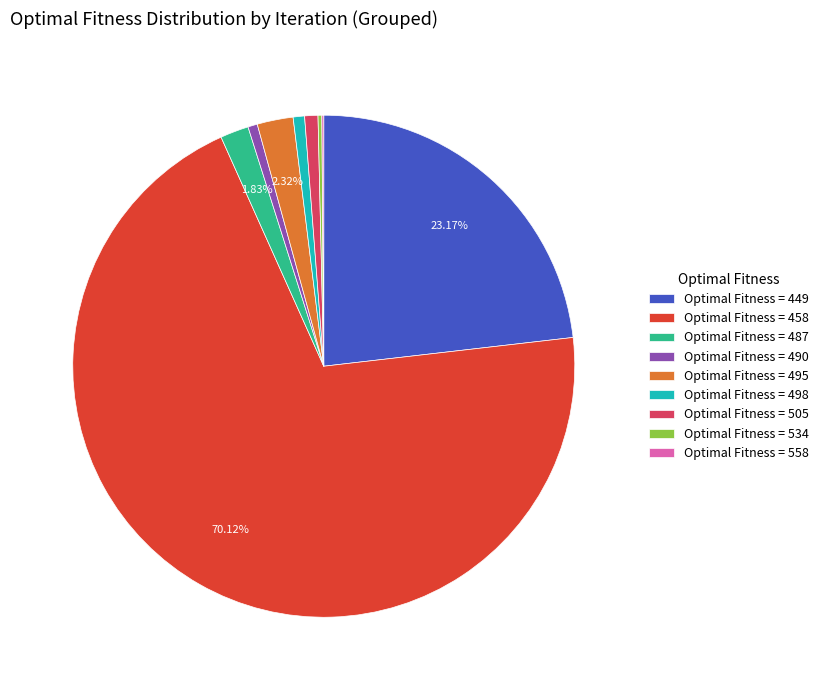

What is the largest slice in the pie chart?

Optimal Fitness = 458